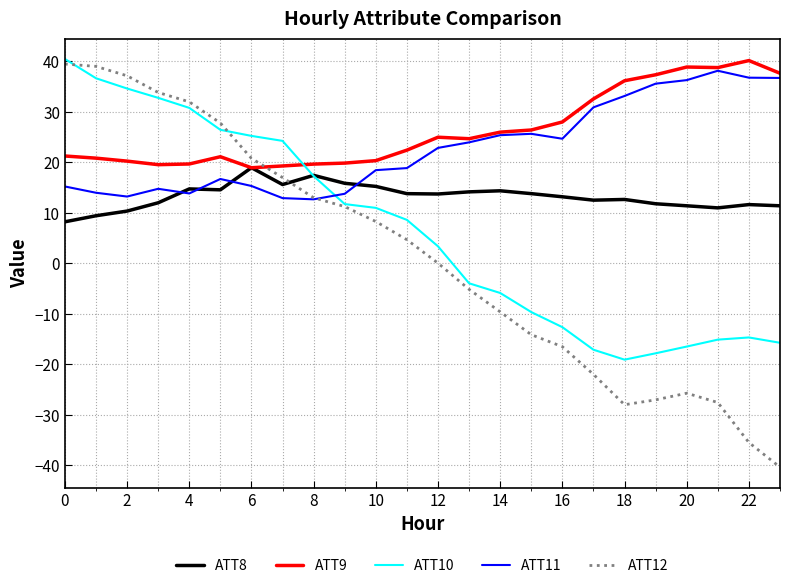

What is the highest value of the ATT12 series?

39.5